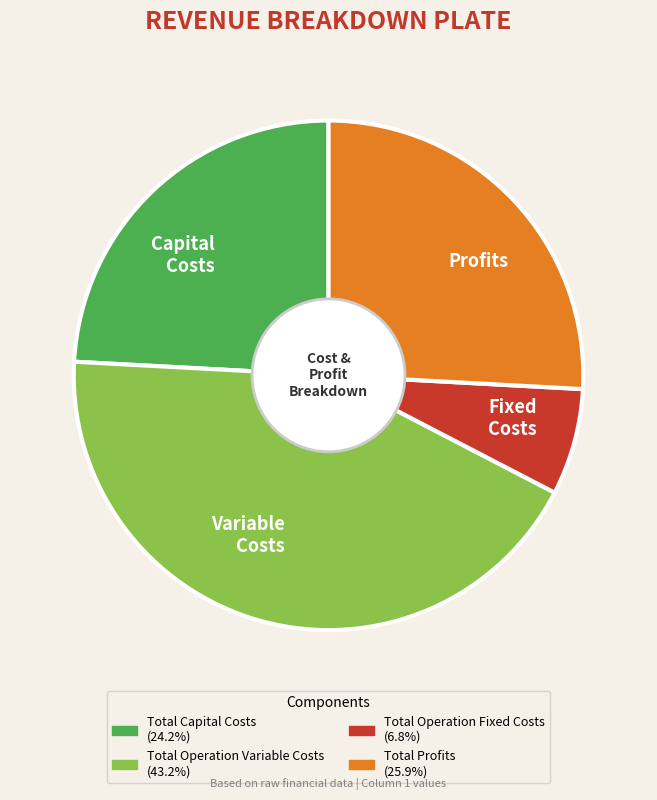

How many segments does this pie chart have?

4